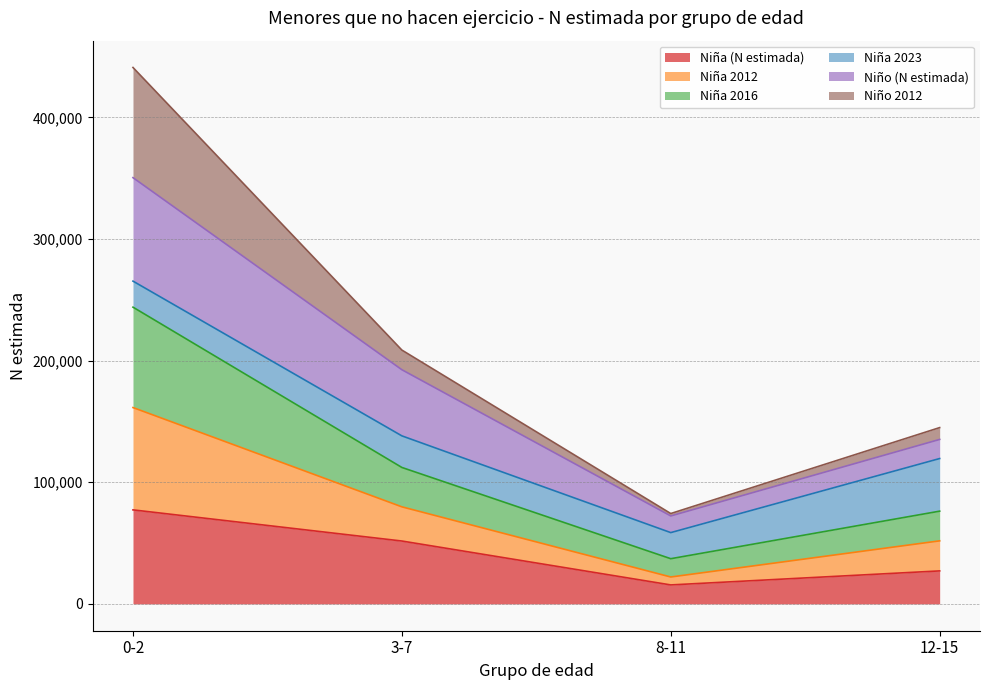

Which category has the lowest value in the Niña 2012 series?

8-11